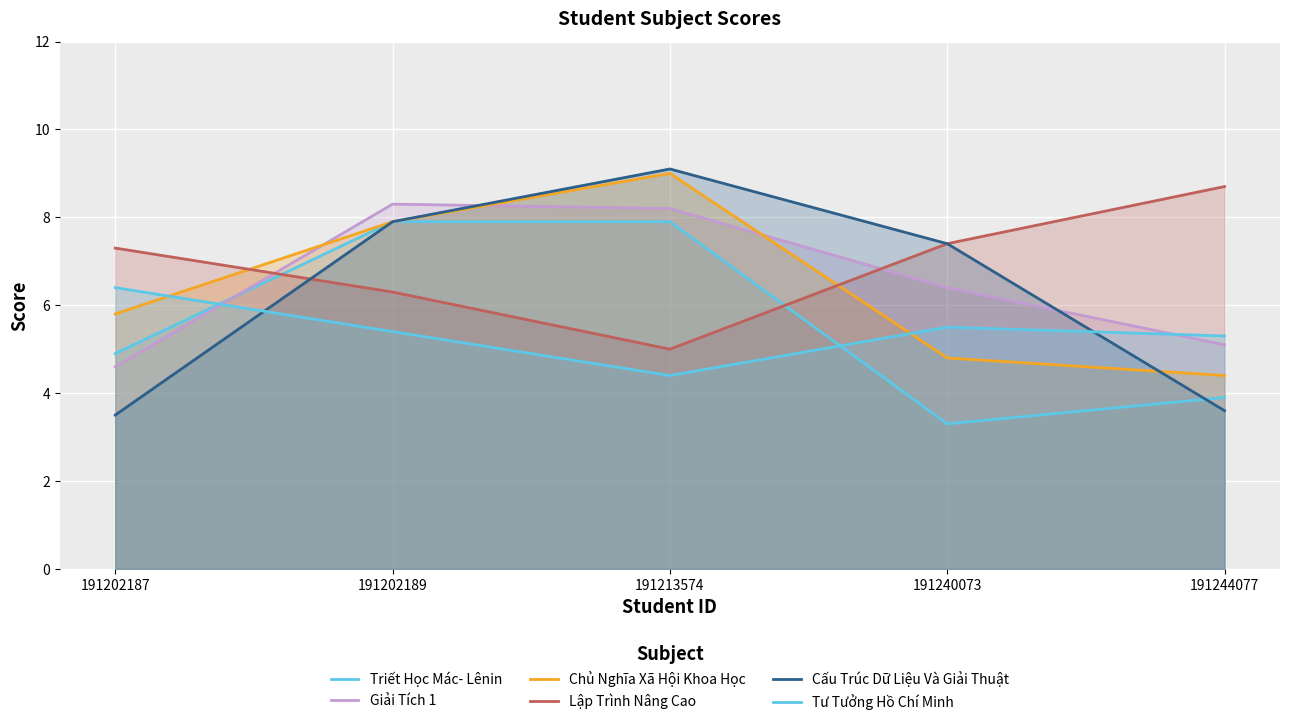

The Triết Học Mác- Lênin series shows 3.9 at 191244077. True or false?

True